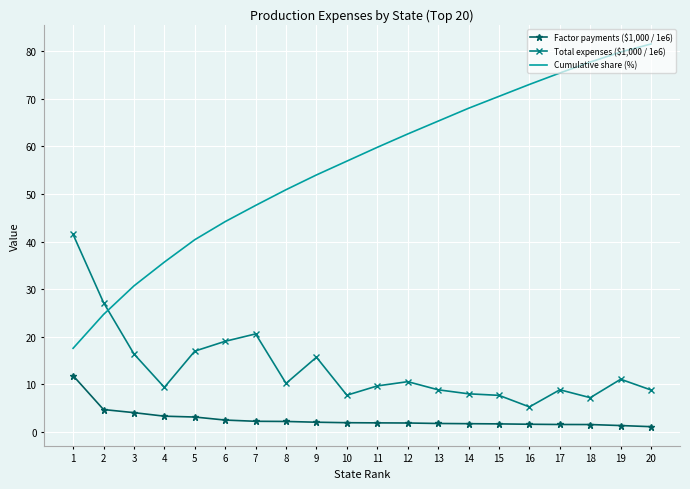

True or false: Total expenses ($1,000 / 1e6) and Factor payments ($1,000 / 1e6) cross at least once.

False